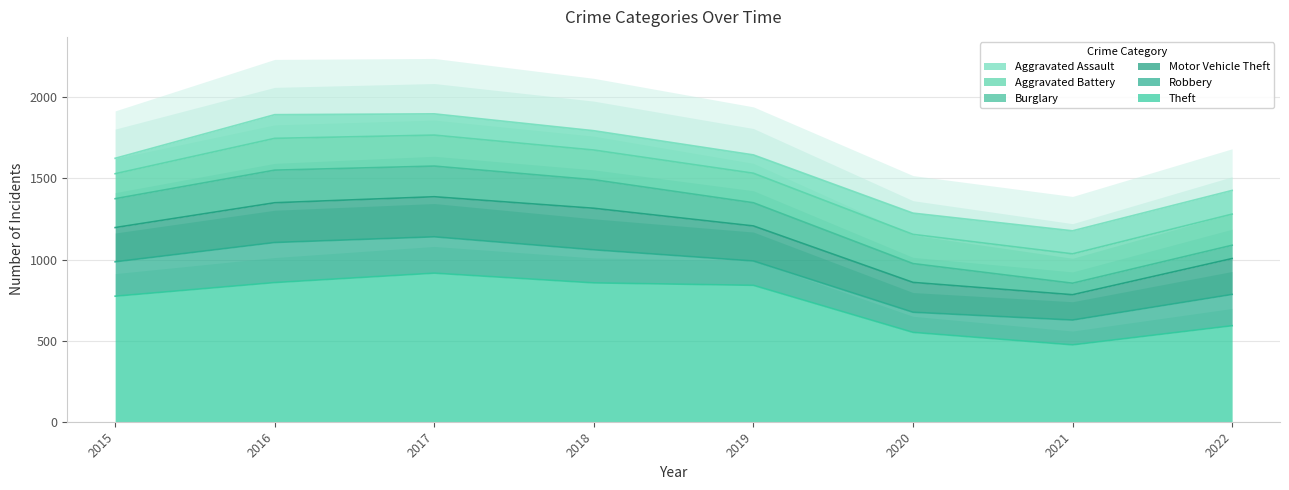

True or false: Aggravated Battery and Robbery intersect in this chart.

True